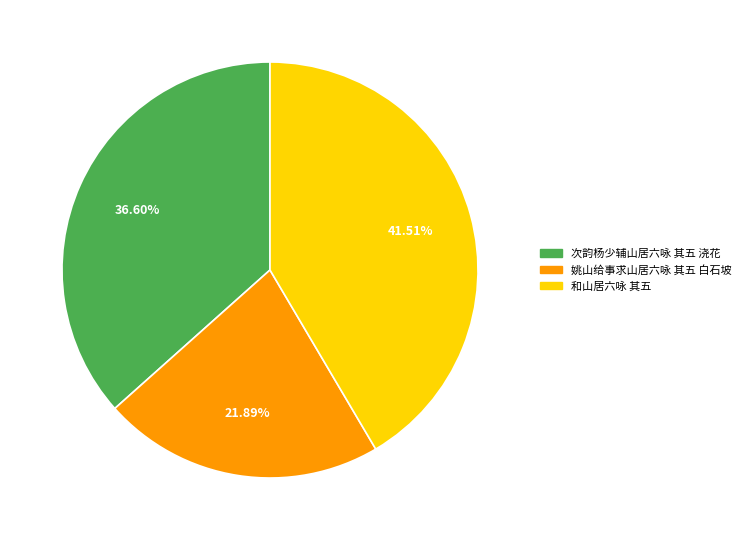

To the nearest percent, what portion does 姚山给事求山居六咏 其五 白石坡 represent?

22%